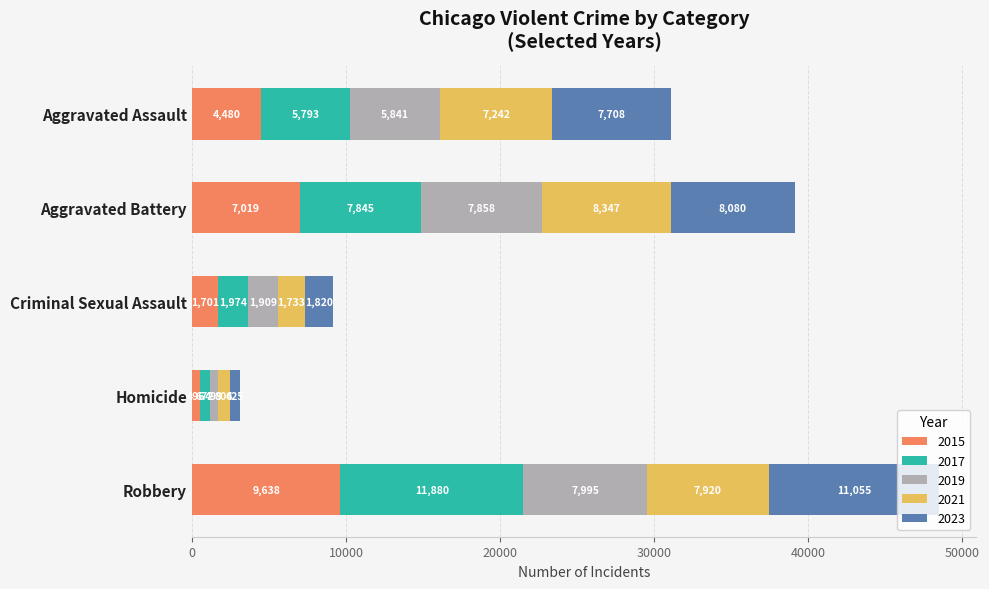

What is the total value across all series at Aggravated Assault?

31064